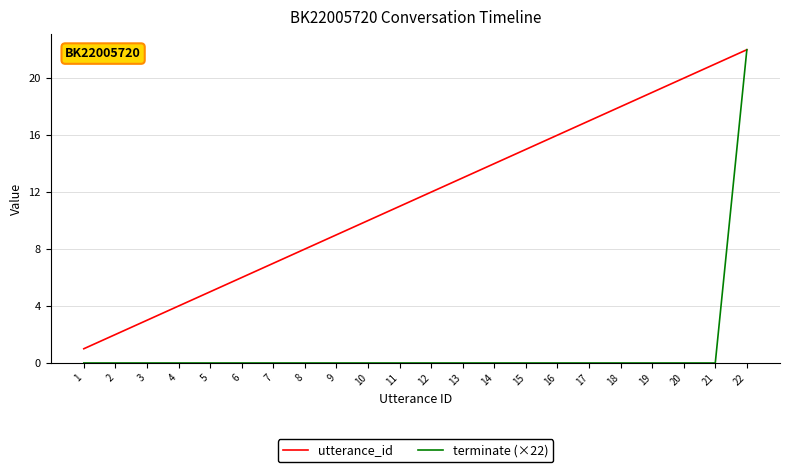

The terminate (×22) series shows 8 at 6. True or false?

False